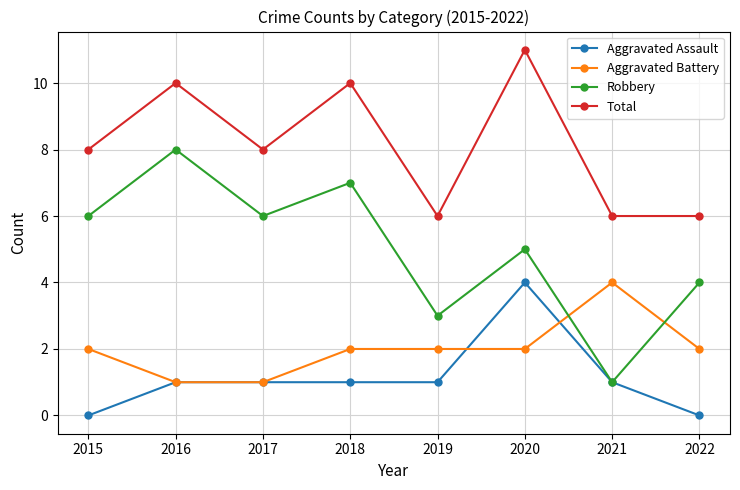

Read the Total value at 2019.

6